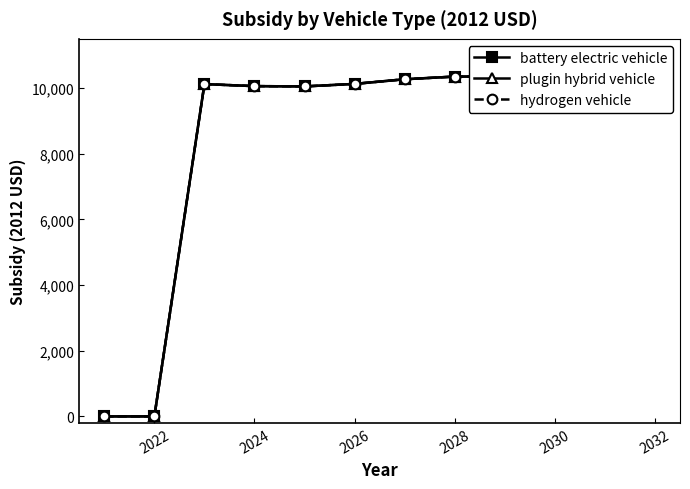

How many interior local valleys does the plugin hybrid vehicle series have?

2